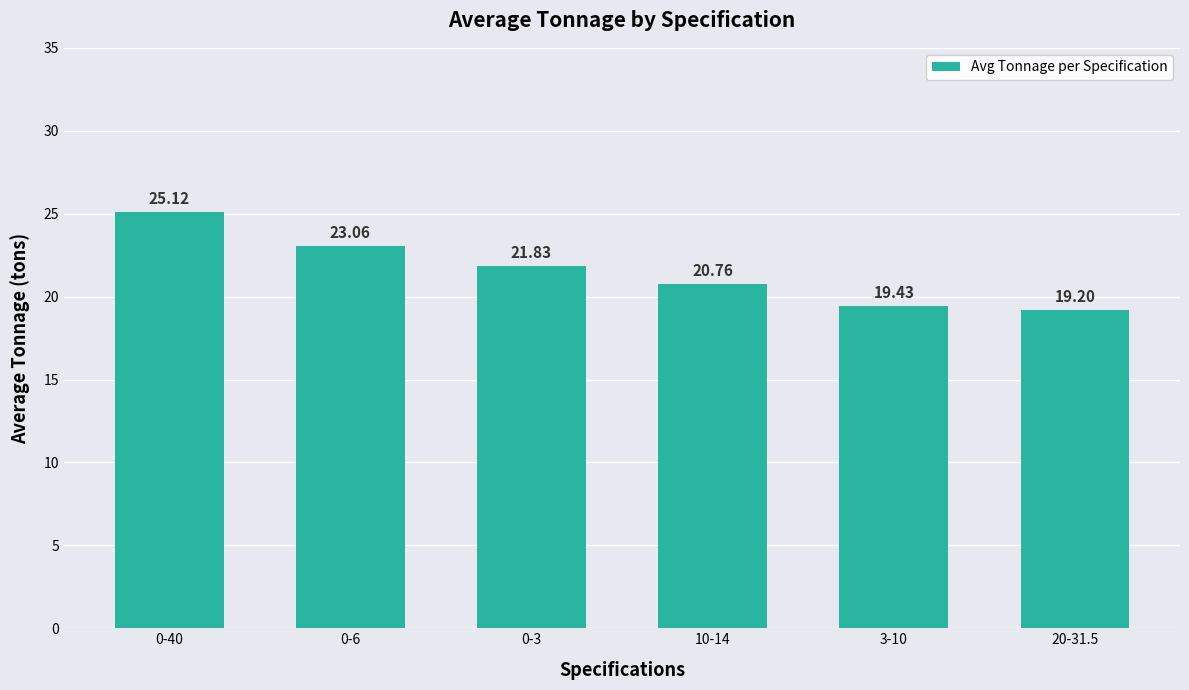

How many values exceed 21?

3